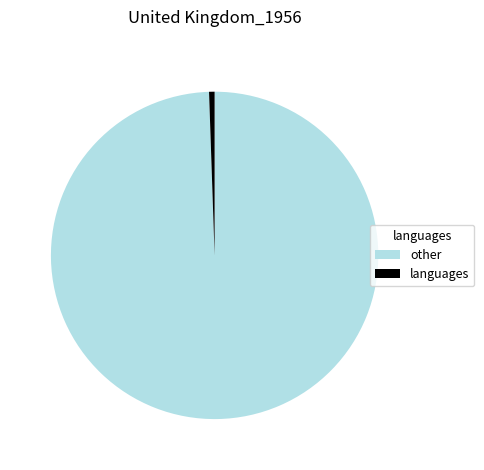

Which category has the biggest portion of the pie?

other